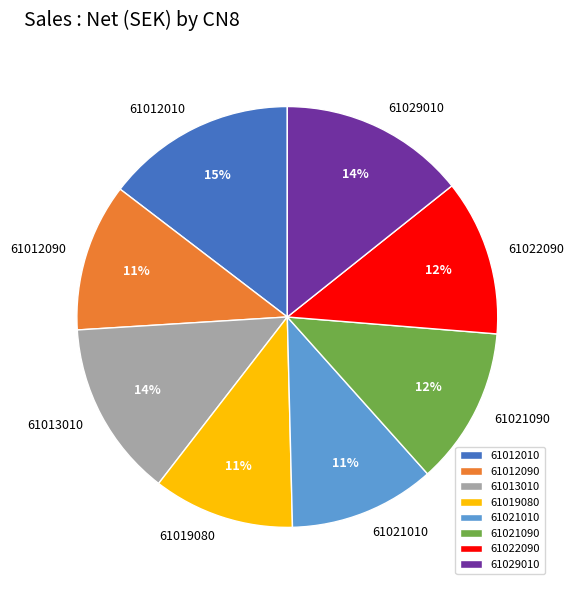

To the nearest percent, what is the difference between the largest and smallest slice percentages?

4%